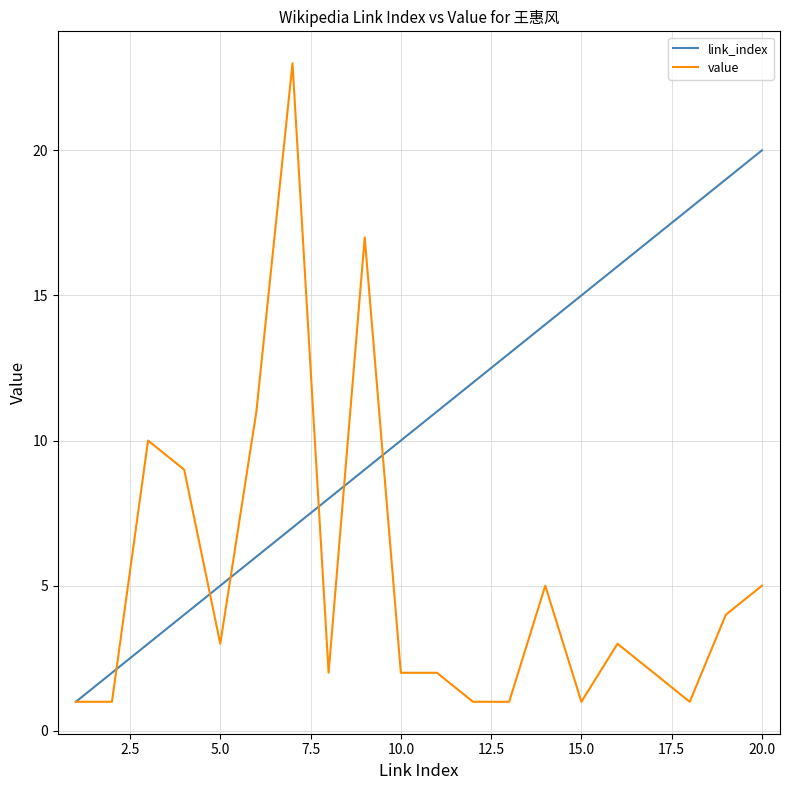

What are all the series names shown in the legend?

link_index, value